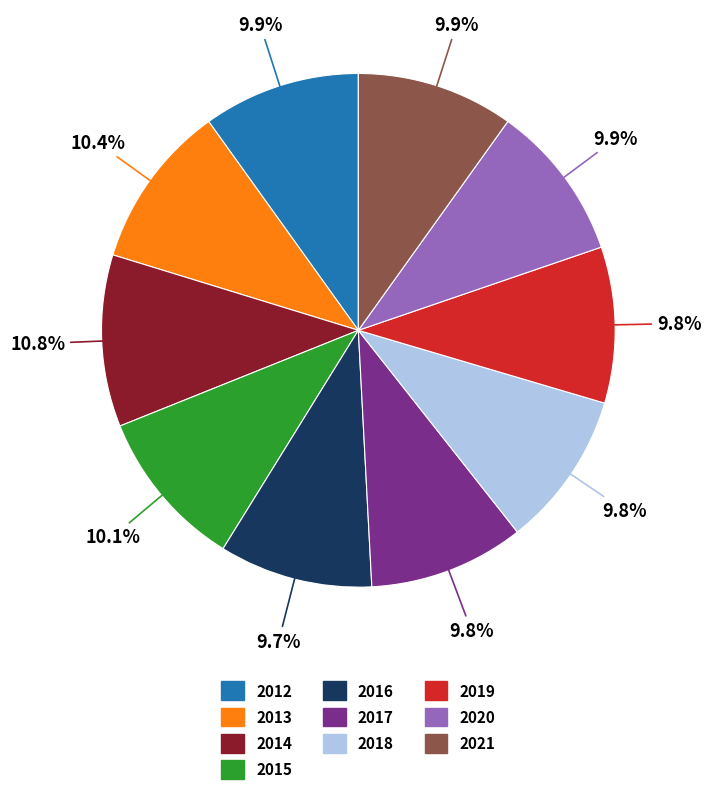

Approximately how many times larger is the value at 2015 compared to 2021?

1.0